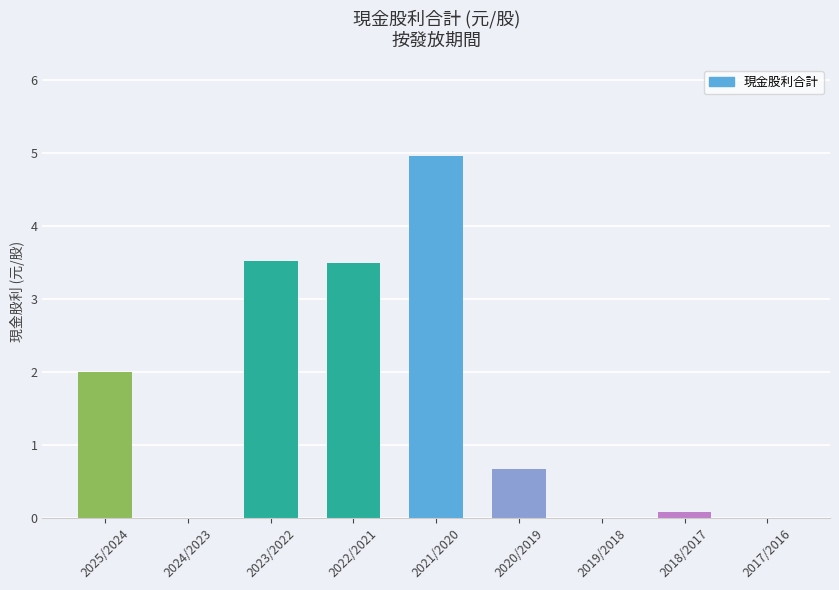

What is the sum of the values at 2017/2016 and 2020/2019?

0.7